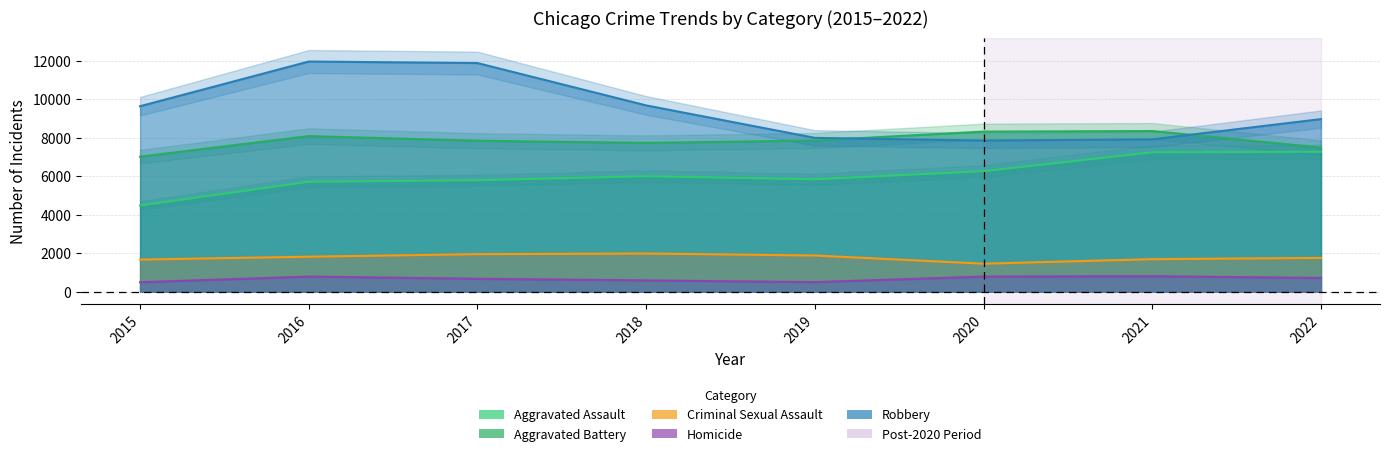

Between 2019 and 2020, which is larger?

2020